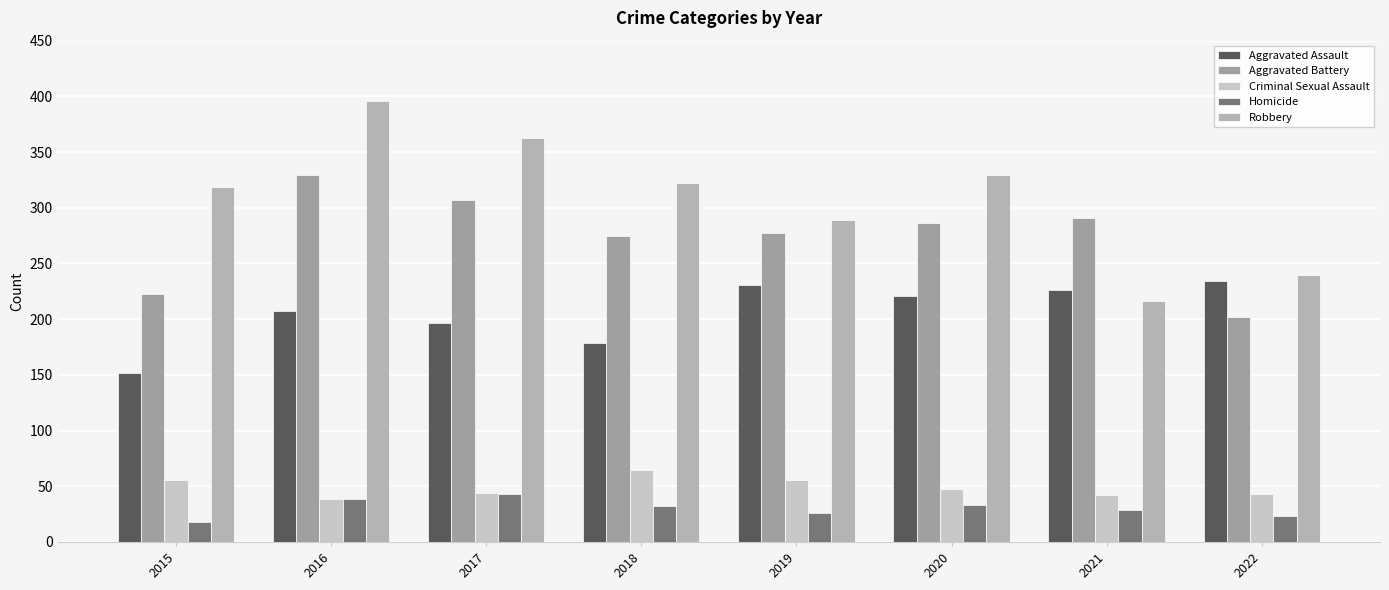

Which category has the lowest value in the Aggravated Assault series?

2015